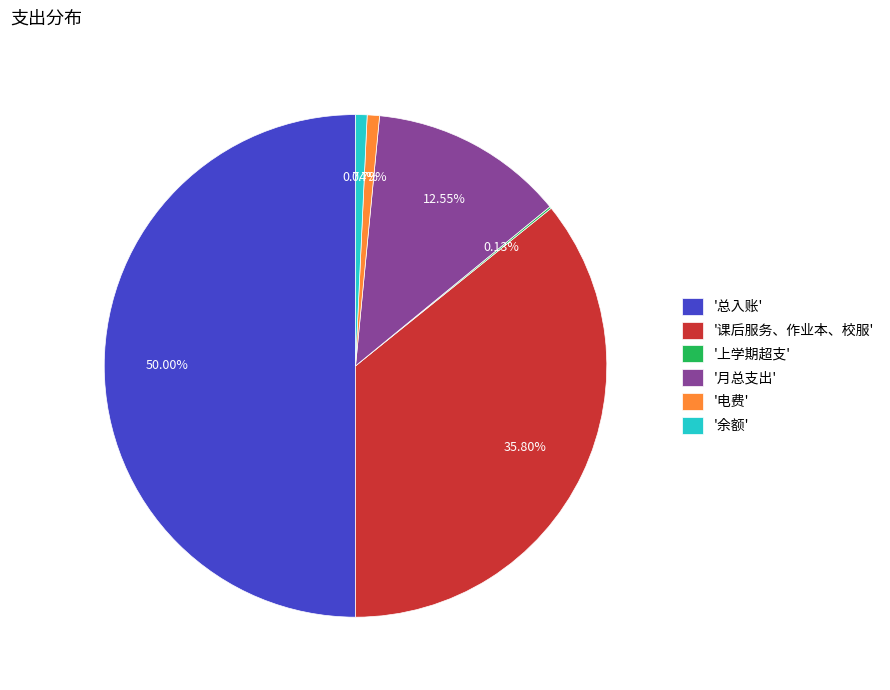

Approximately how many times larger is the value at '总入账' compared to '月总支出'?

4.0